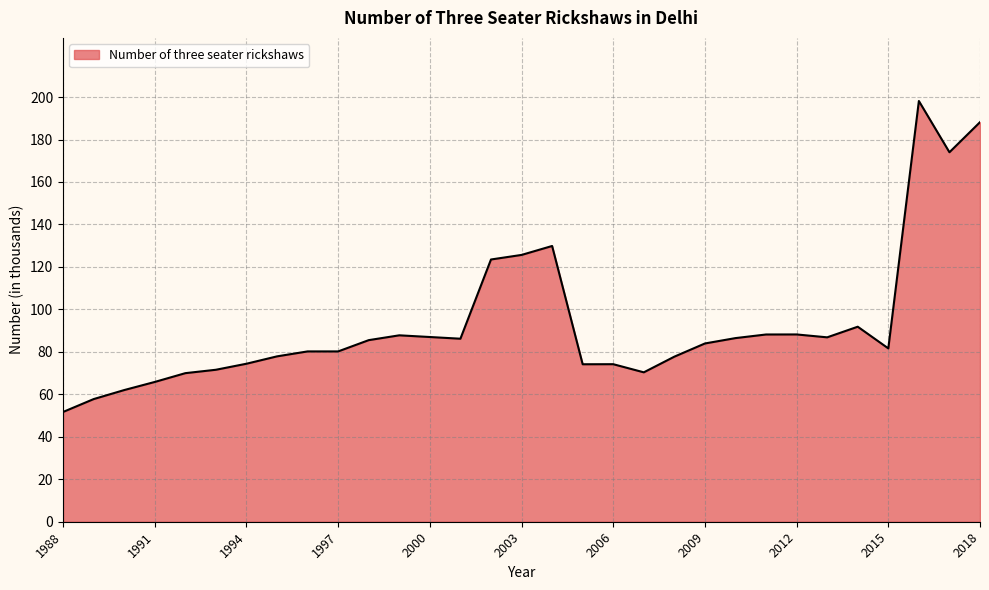

What is the difference between the maximum and minimum values?

146.4